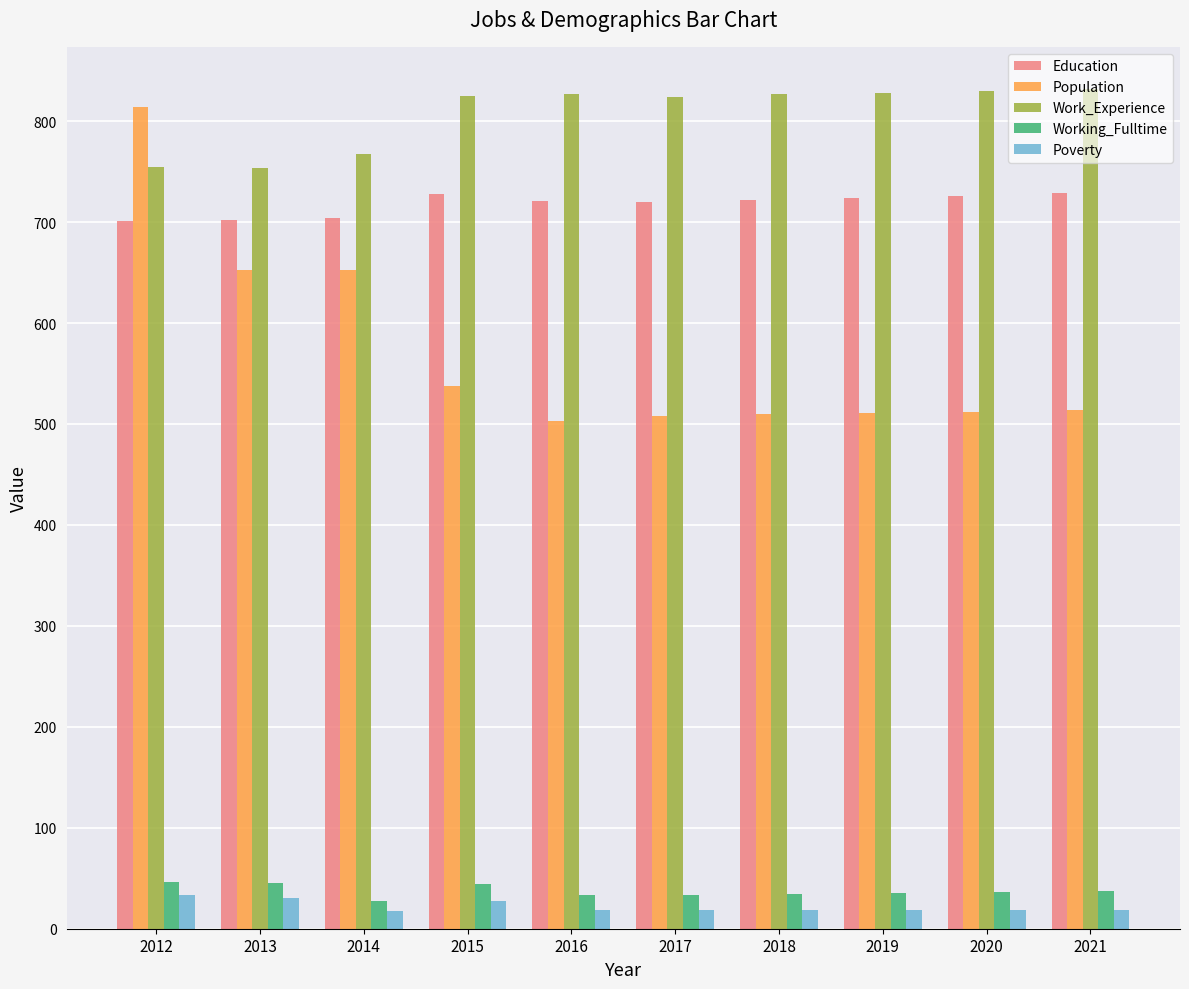

True or false: Population has a value of 156 at 2014.

False